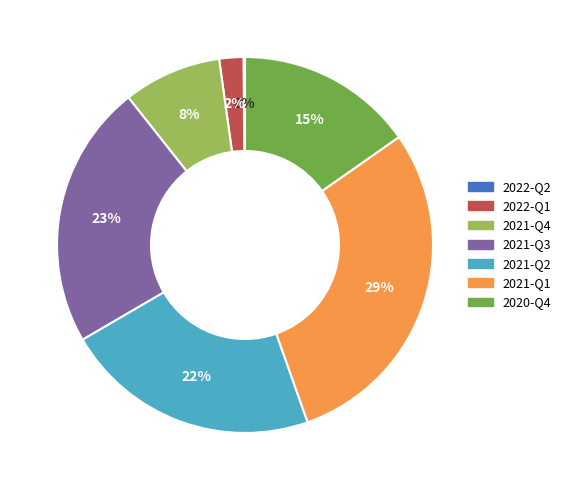

What percentage is the 2021-Q3 slice, to the nearest percent?

23%